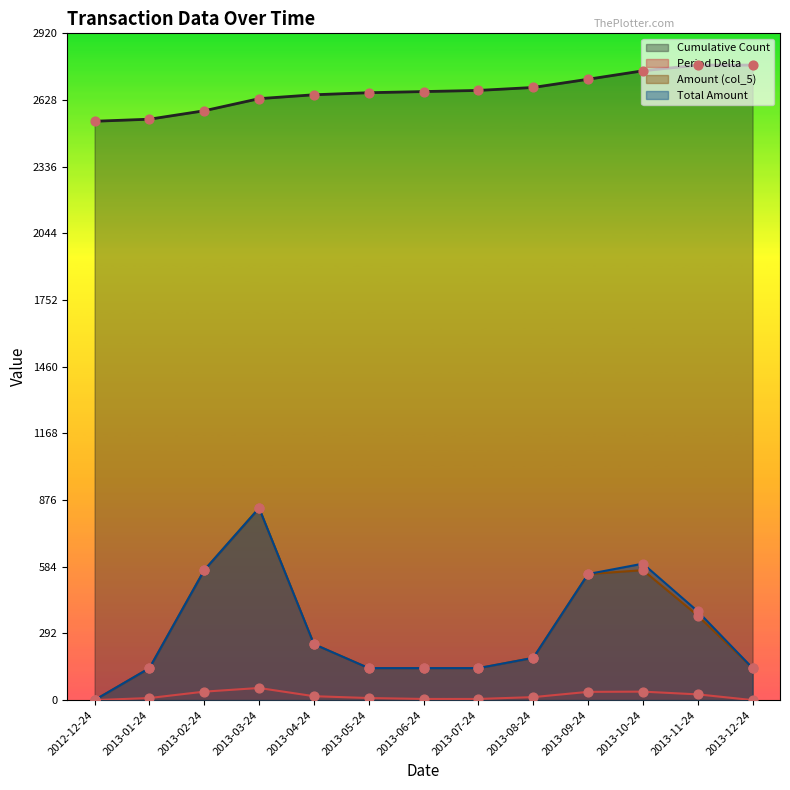

Which series reaches the minimum Y coordinate?

Period Delta